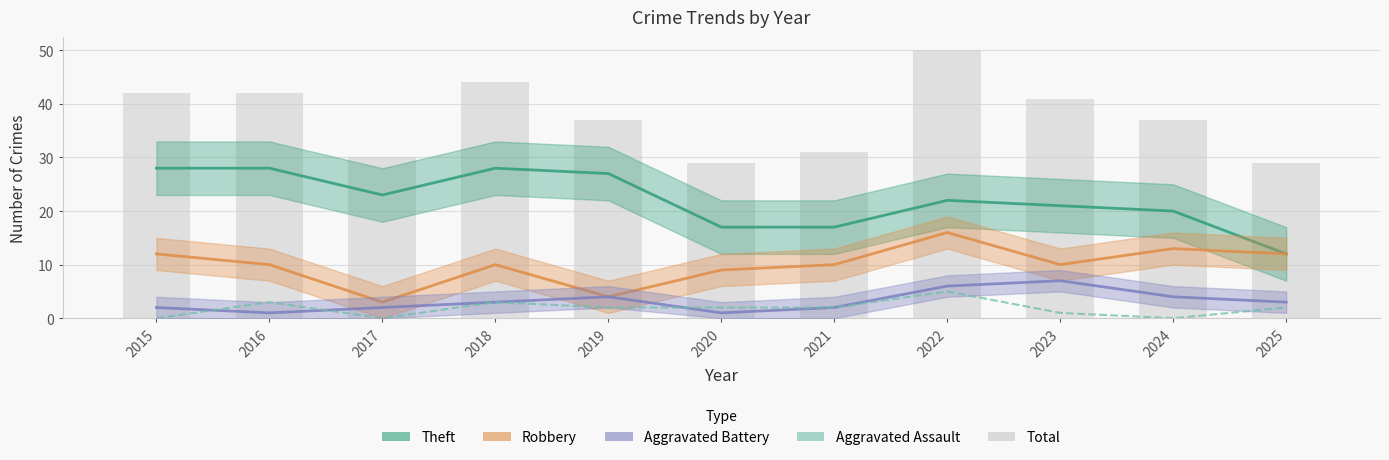

Between 2019 and 2022, which series saw the biggest shift?

Total